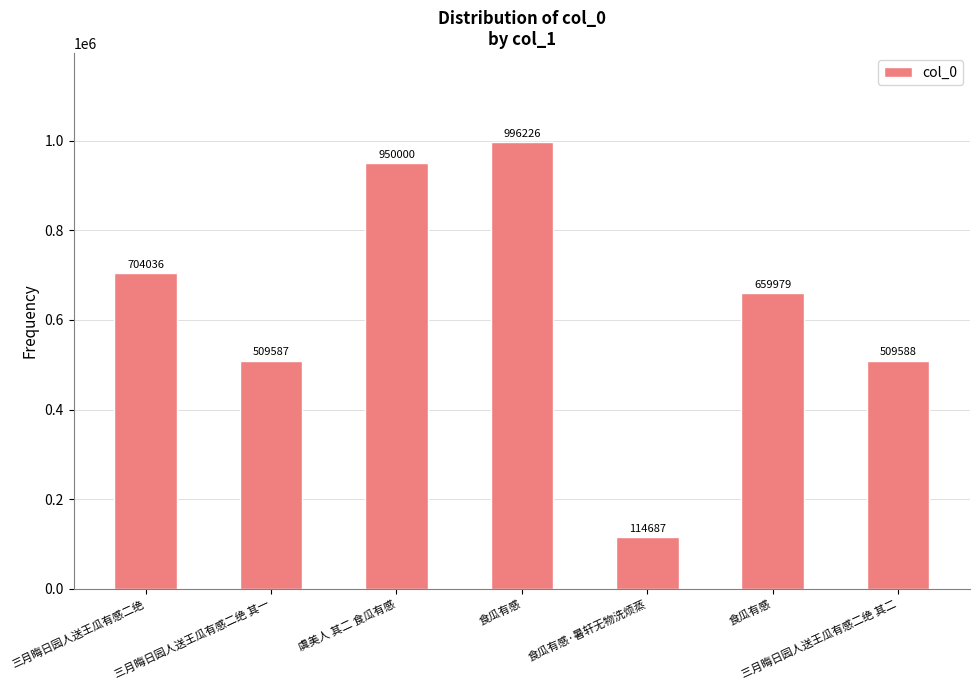

Reading left to right, list all the values displayed in this chart.

704036	509587	950000	996226	114687	659979	509588